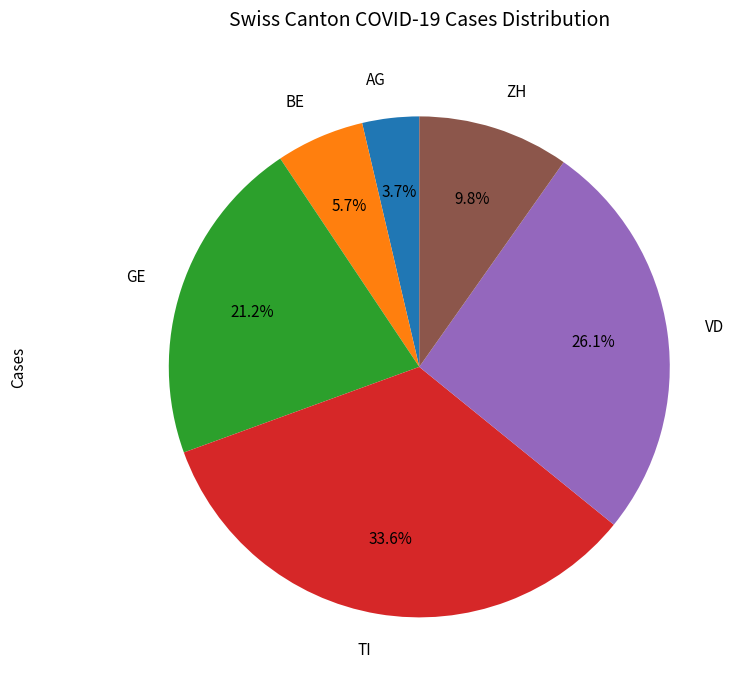

To the nearest percent, what percentage of the pie is BE?

6%